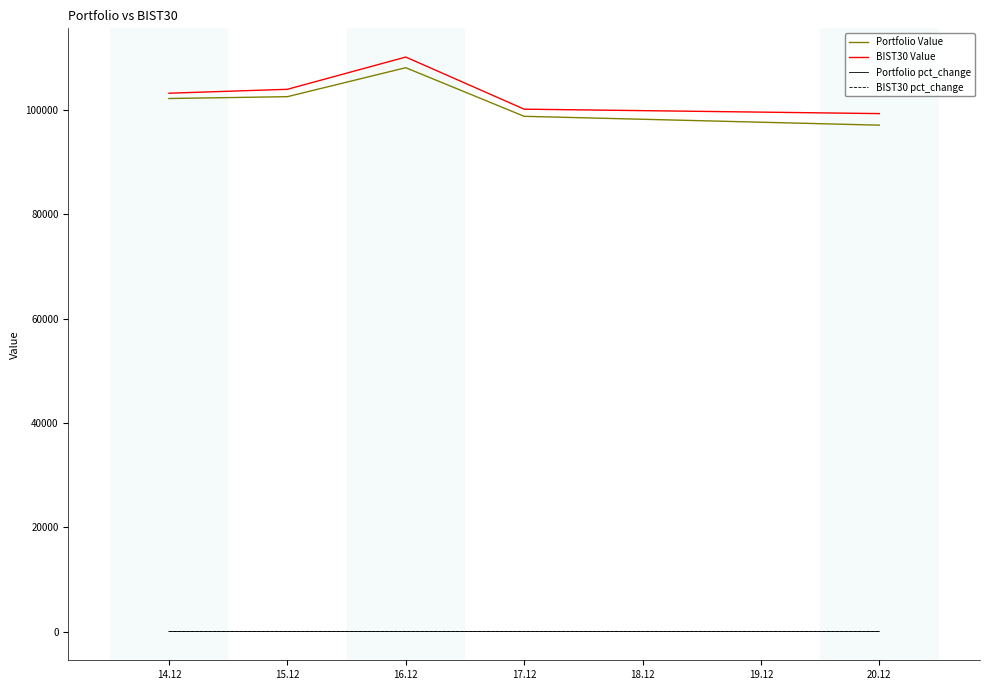

What position from the left is 14.12?

1